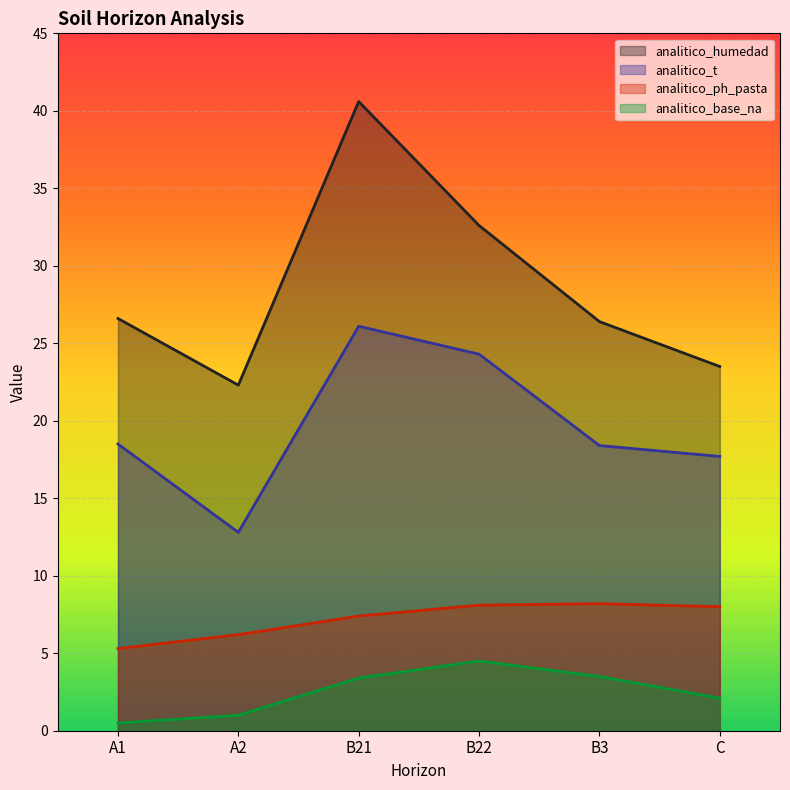

Where does the analitico_humedad series first go above 26?

A1